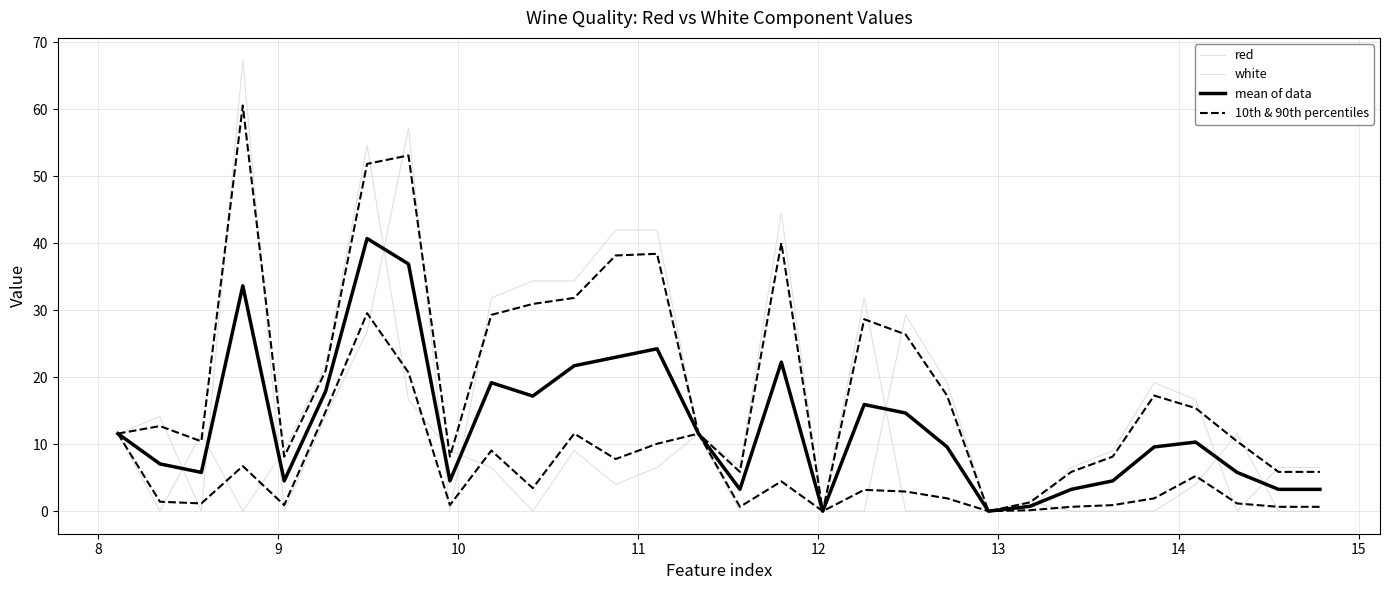

True or false: 10th & 90th percentiles has more than 0 points higher than both neighbors.

True